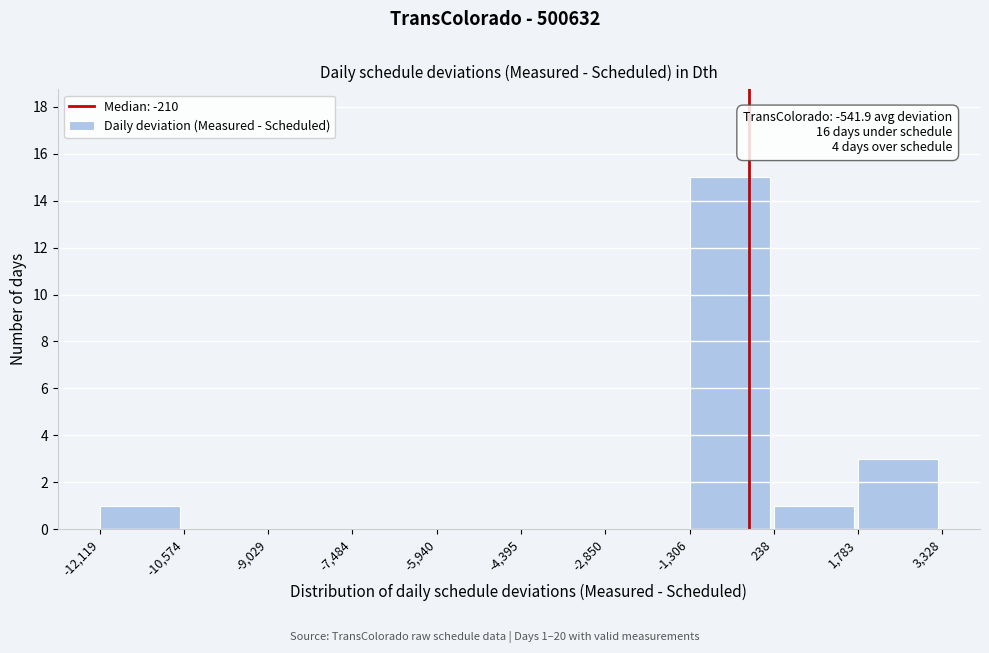

Over which range of the x-axis is the bar tallest?

-1,306 to 238